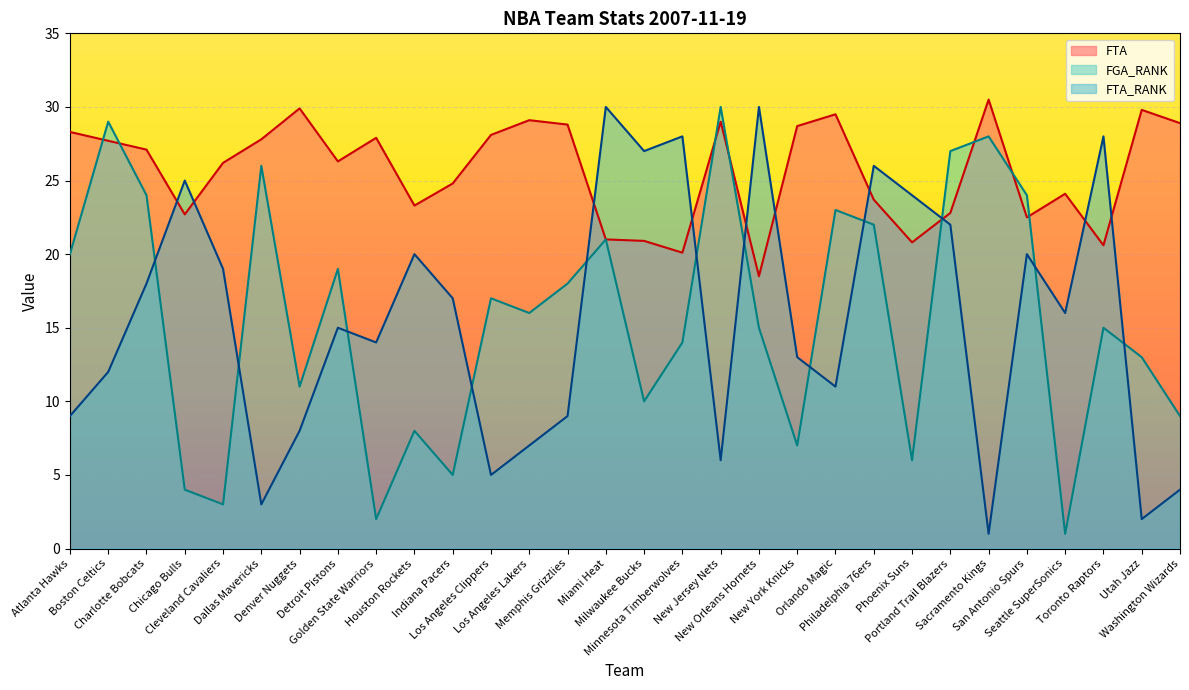

What is the difference between the FTA values at Seattle SuperSonics and Boston Celtics?

3.6